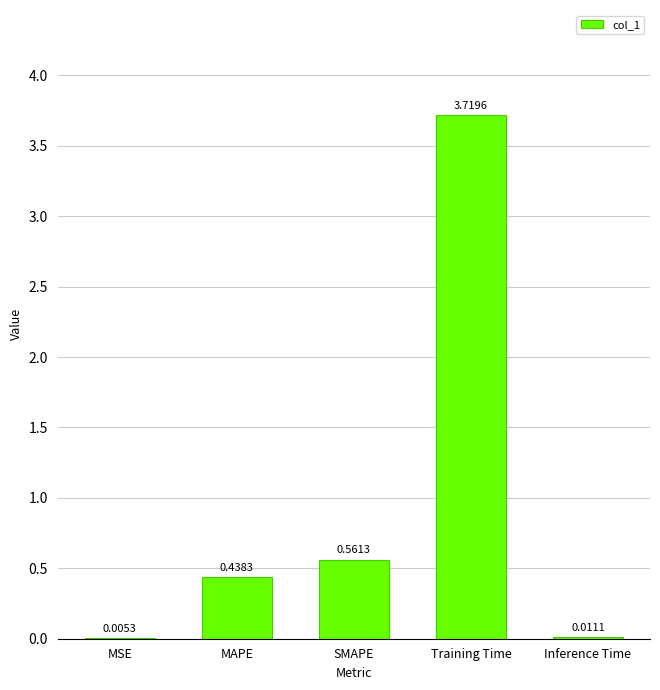

What is the sum of the values at SMAPE and MAPE?

1.0